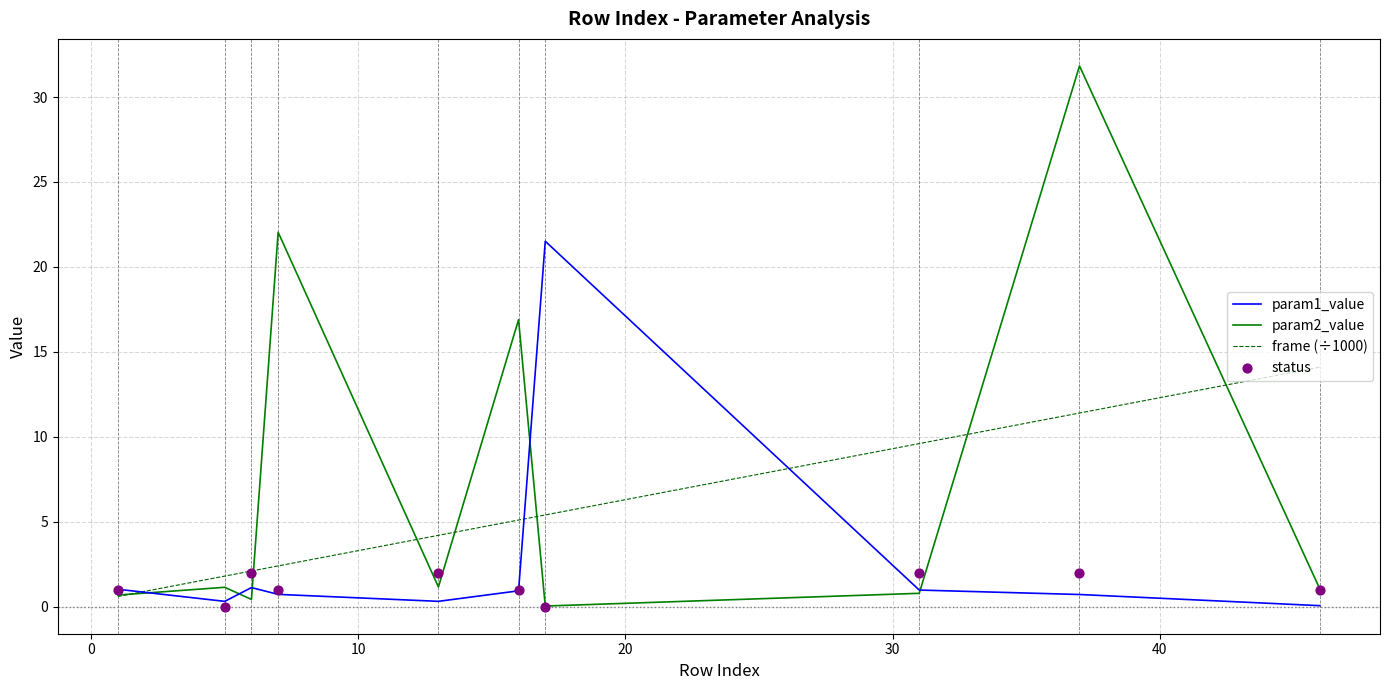

Which series contains the highest Y value?

param2_value